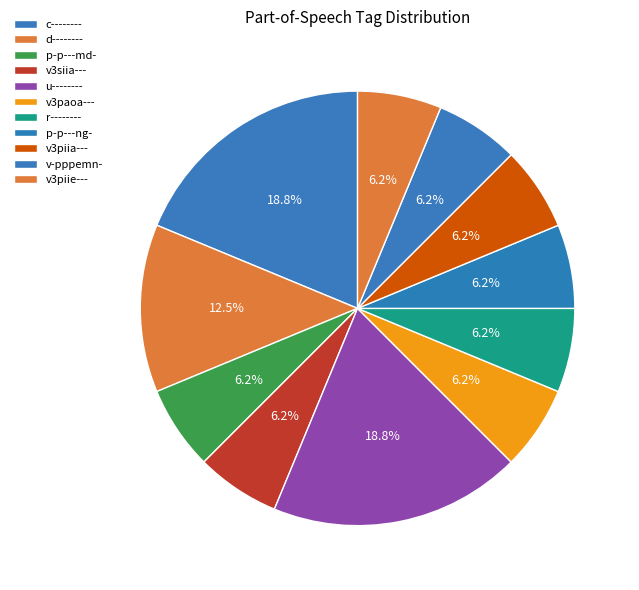

To the nearest percent, what is the average slice percentage?

9%